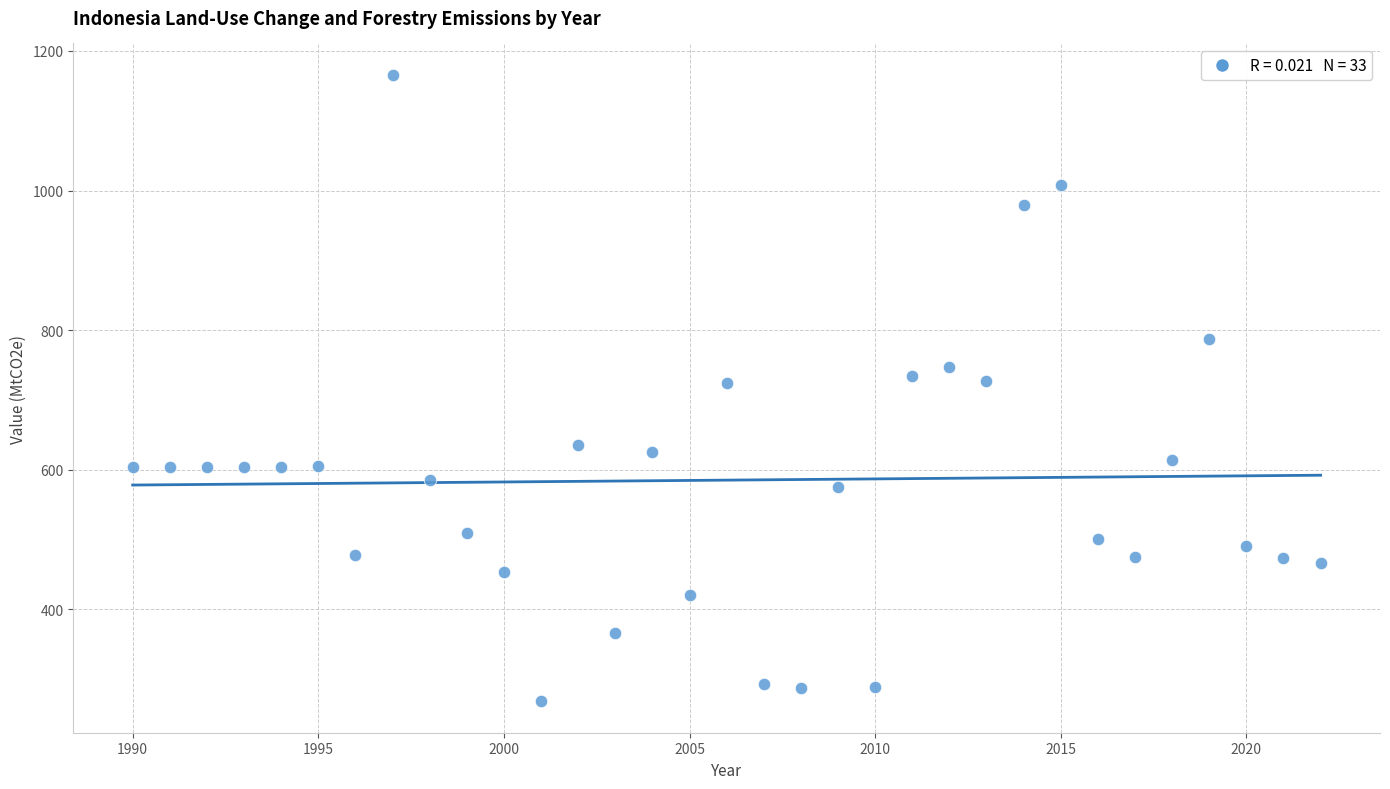

What is the range of Y values (max minus min)?

898.0